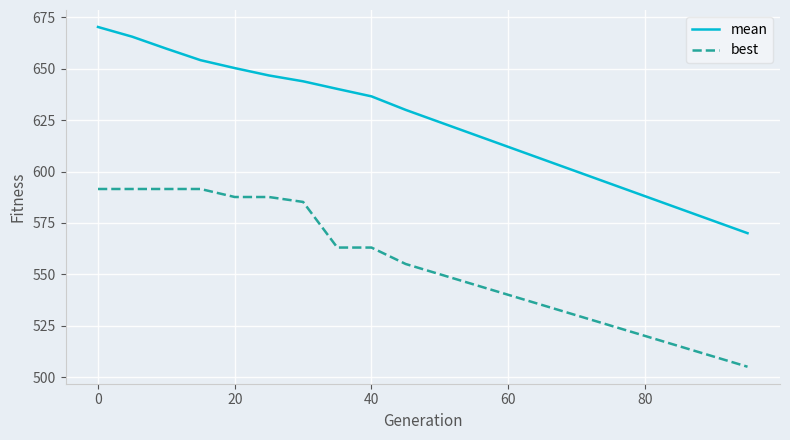

Rank the series by their maximum value, from highest to lowest.

mean, best